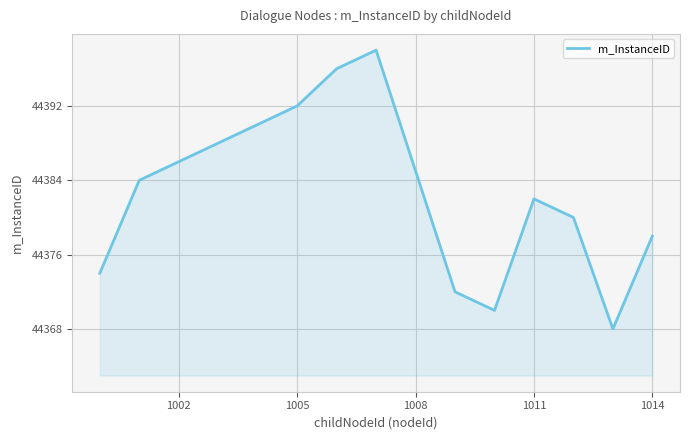

Reading left to right, transcribe all the data shown in this chart.

44374	44384	44386	44388	44390	44392	44396	44398	44372	44370	44382	44380	44368	44378